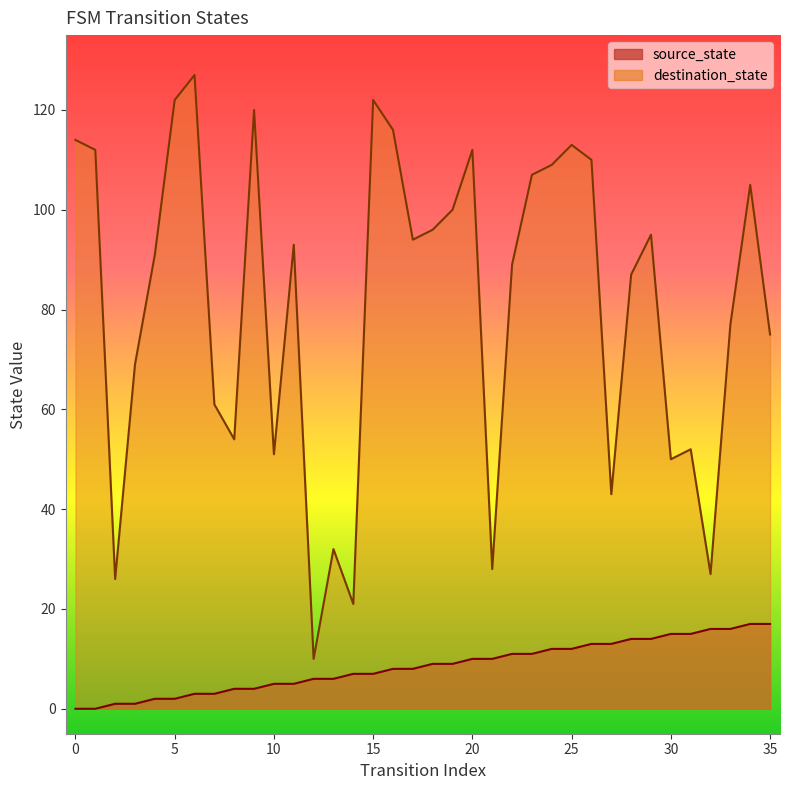

What is the maximum value shown in the chart?

127